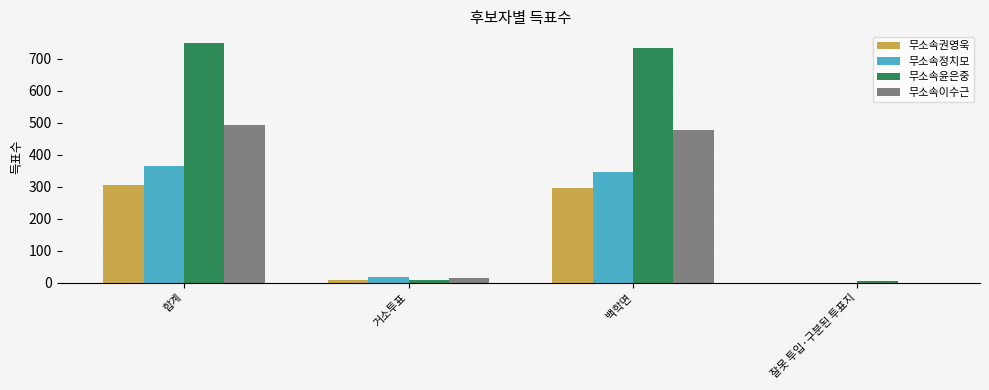

True or false: 무소속정치모 has a value of 114 at 잘못 투입·구분된 투표지.

False